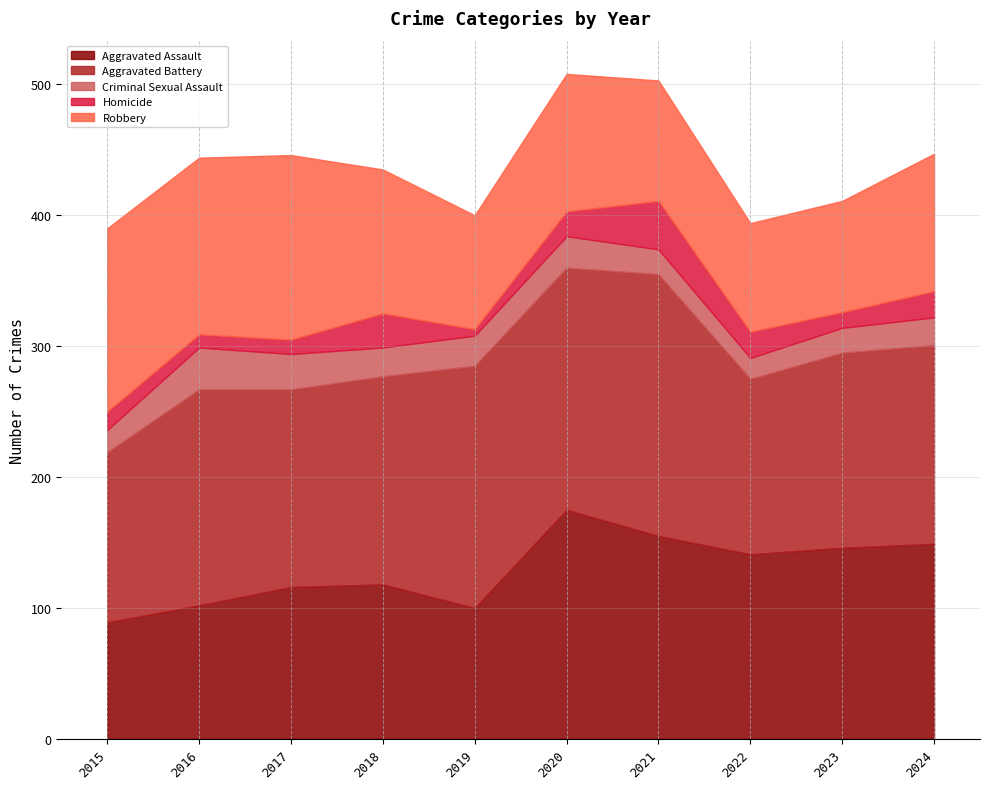

Which series has the largest total across all categories?

Aggravated Battery